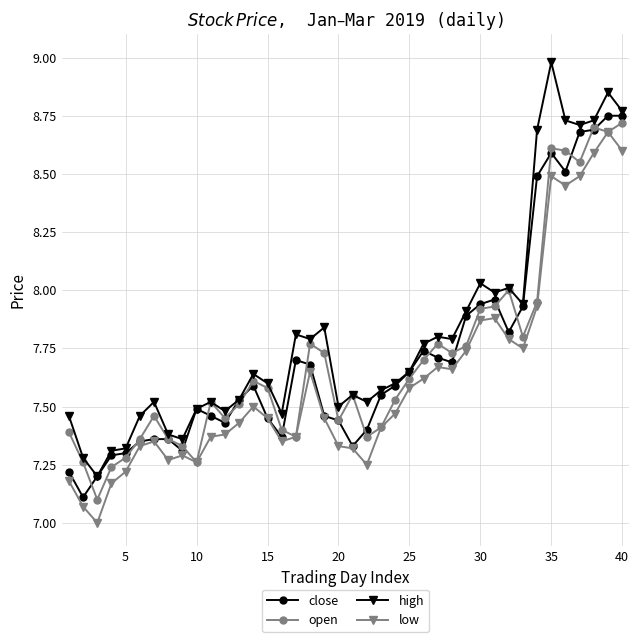

How many data points does each series have?

40